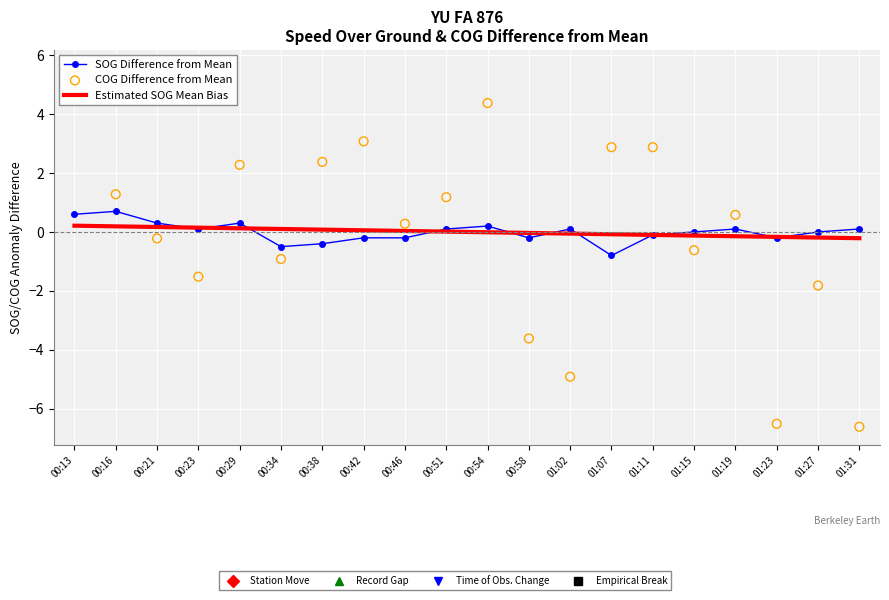

At which category is the sum across all series the highest?

00:13